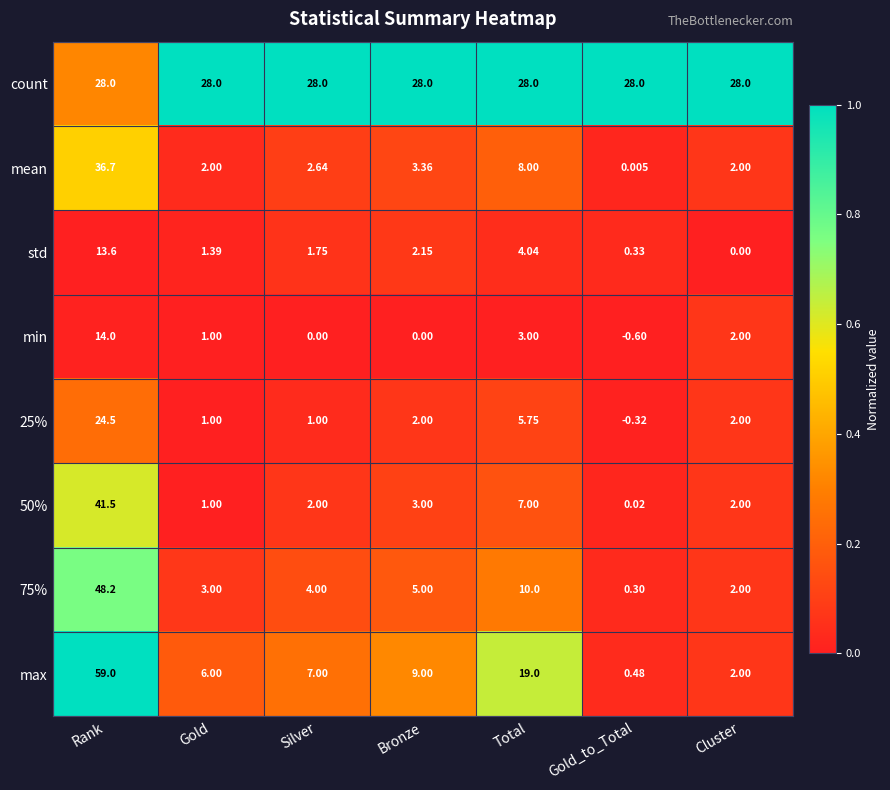

Where does the 50% series first go above 2?

Rank